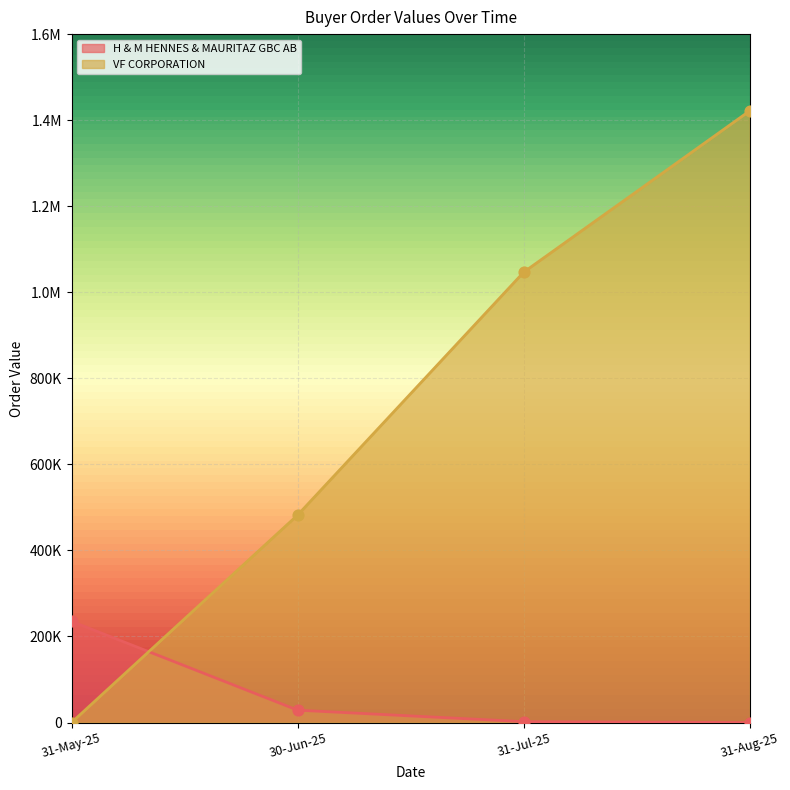

Which series has the largest total across all categories?

VF CORPORATION